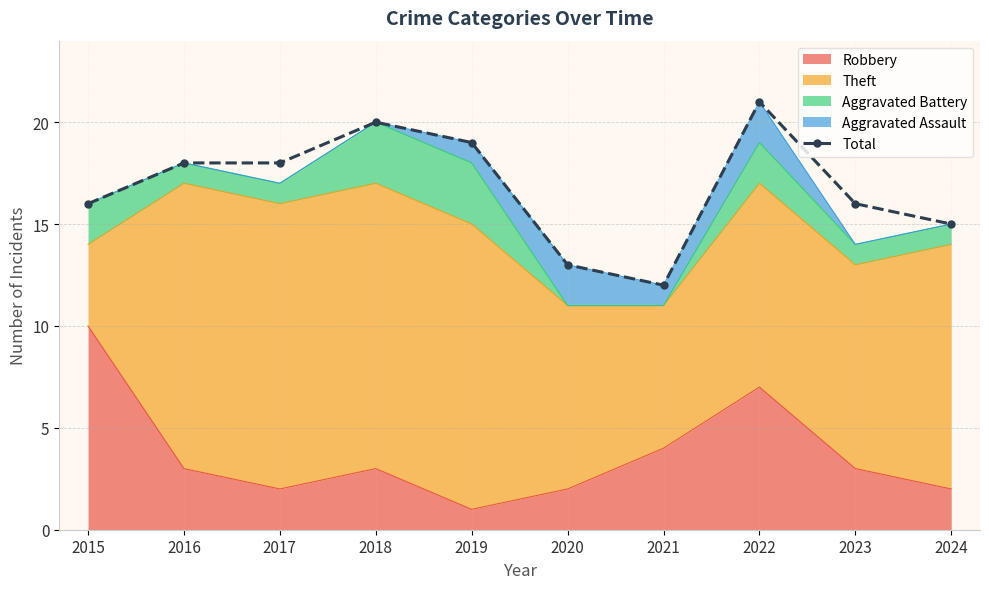

Which category has the highest value across all series?

2022